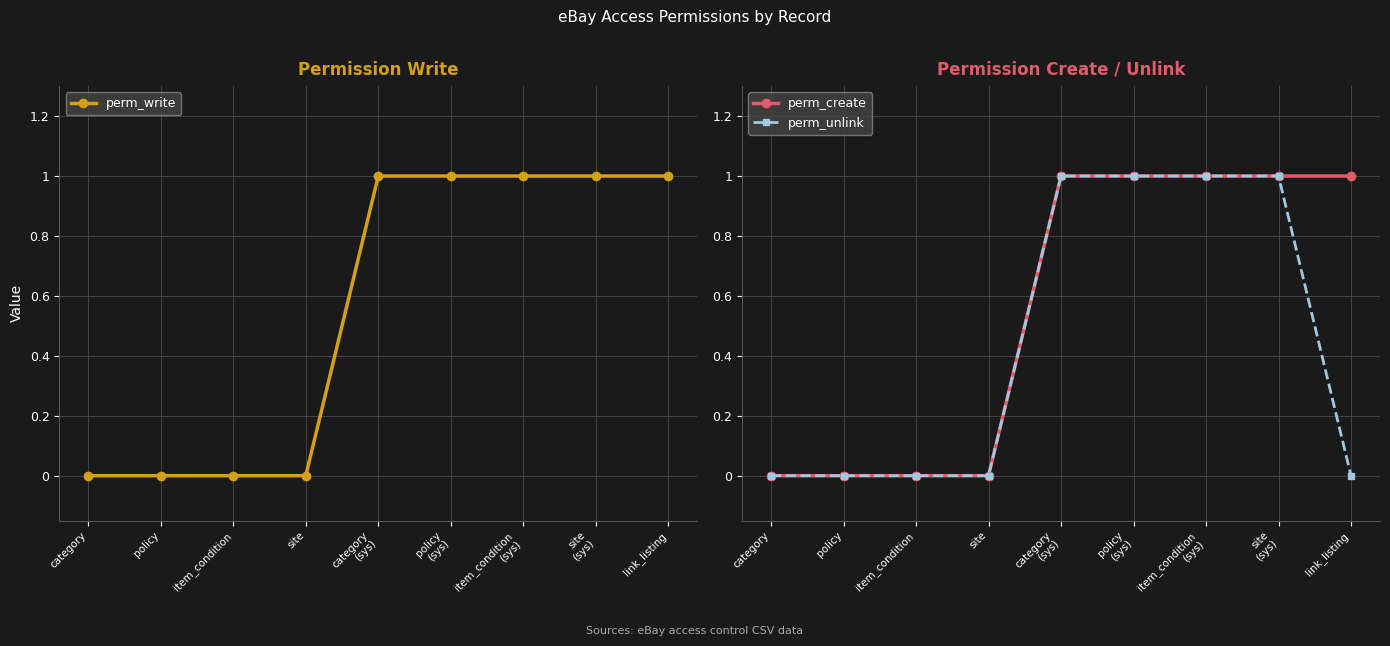

Is the value of perm_write at item_condition
(sys) greater than the value of perm_create at category
(sys)?

No